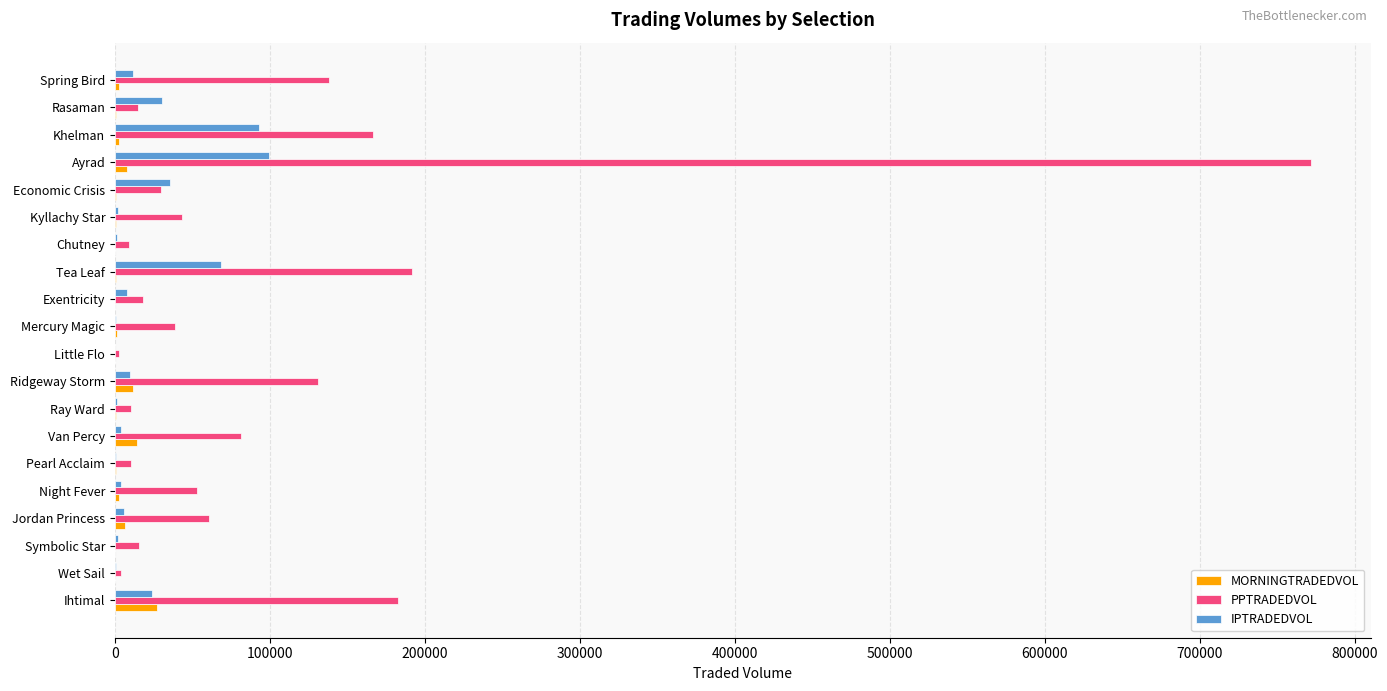

The PPTRADEDVOL series shows 771862.5 at Ayrad. True or false?

True